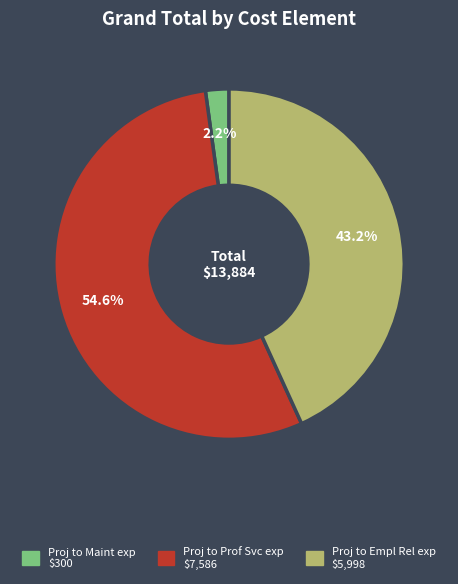

Which has a higher value, Proj to Prof Svc exp or Proj to Maint exp?

Proj to Prof Svc exp